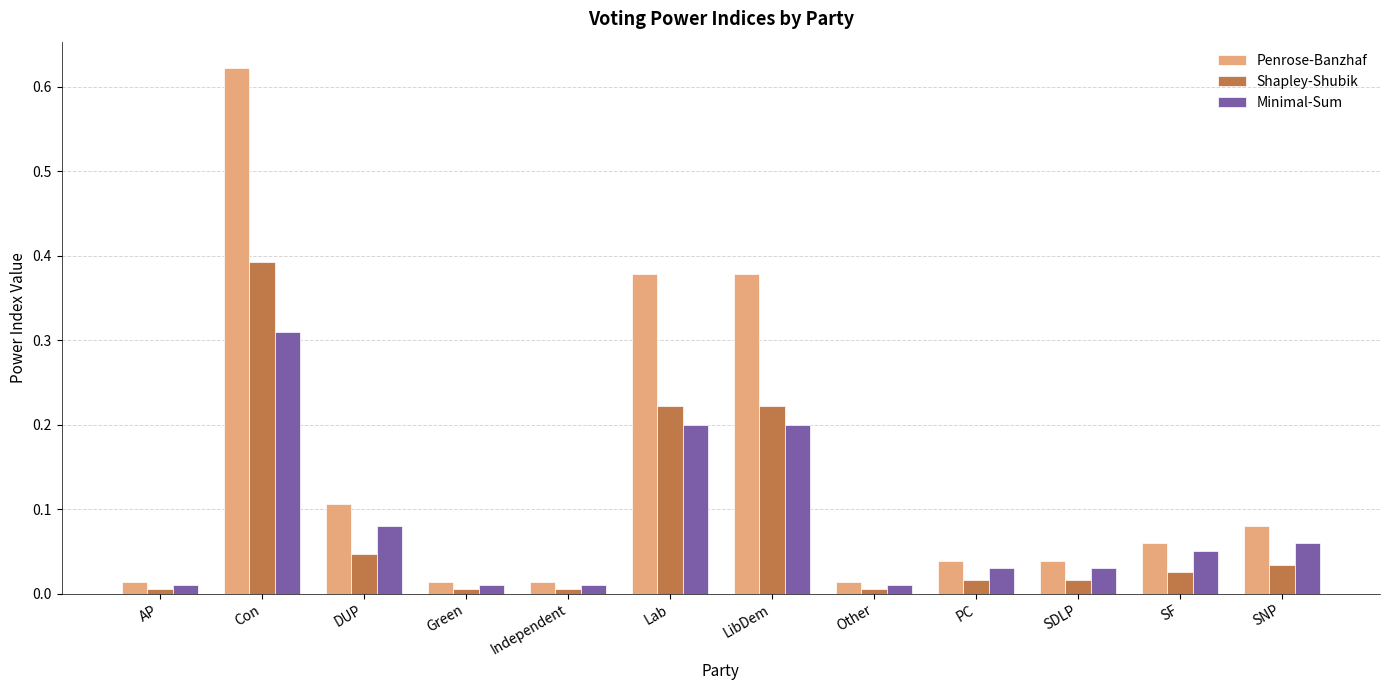

The Minimal-Sum series shows 0.2 at Lab. True or false?

True